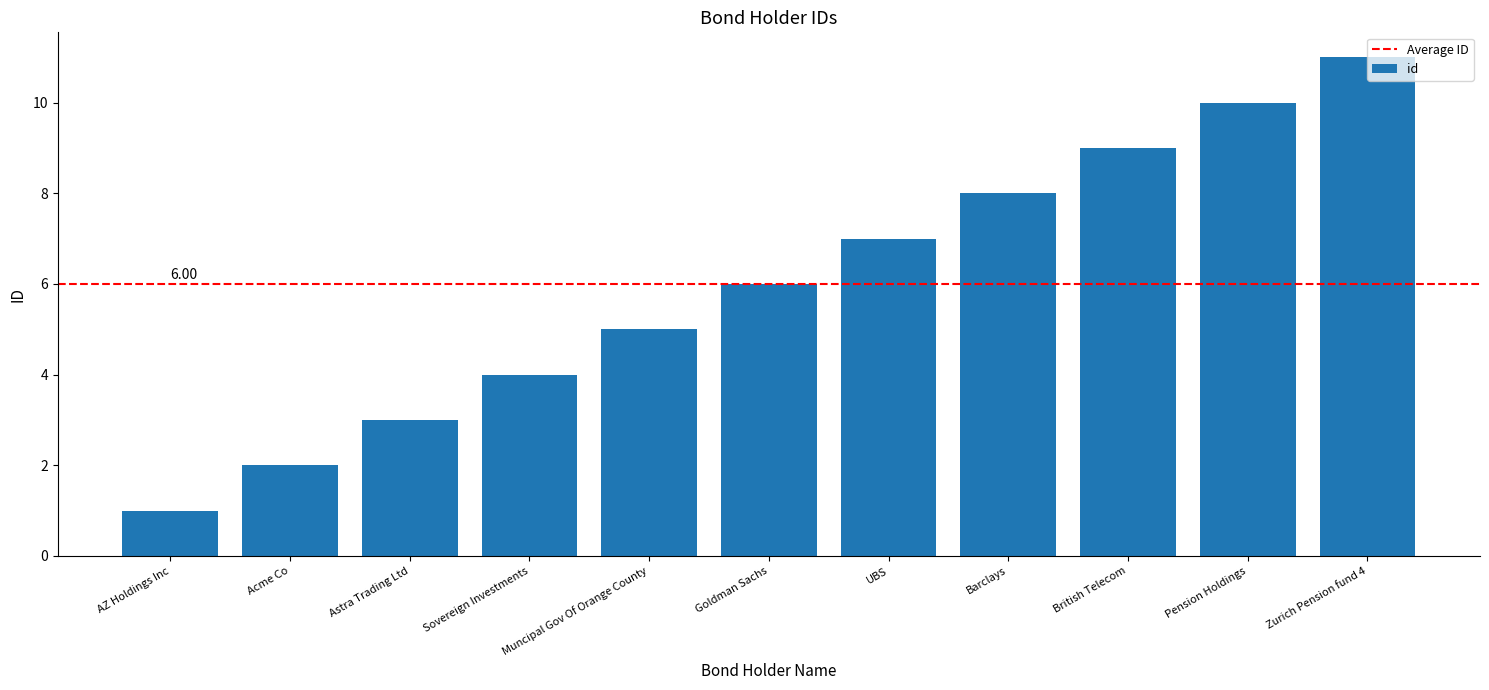

What is the approximate value at Astra Trading Ltd?

3